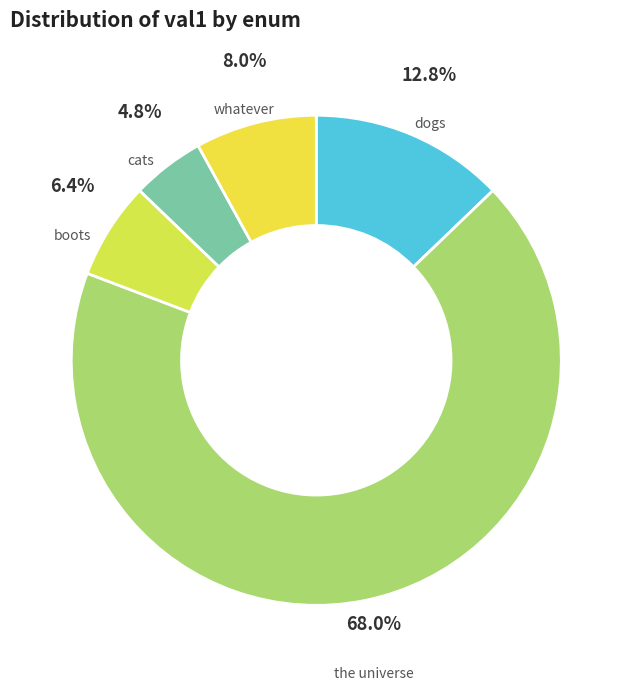

Is it true that boots is 18% of the pie?

False